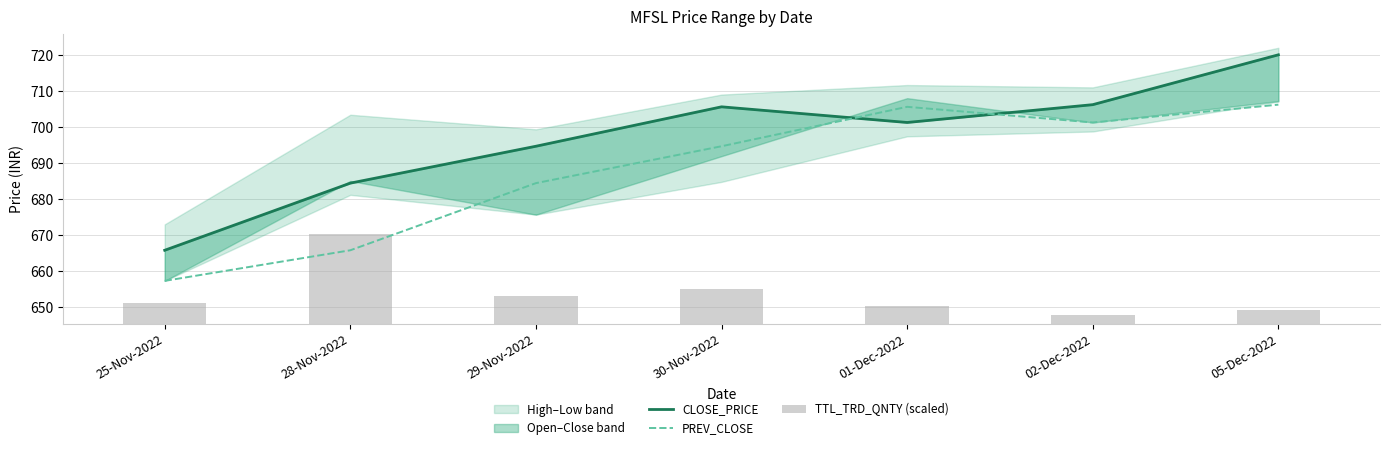

How many data points in TTL_TRD_QNTY (scaled) are above 5?

4